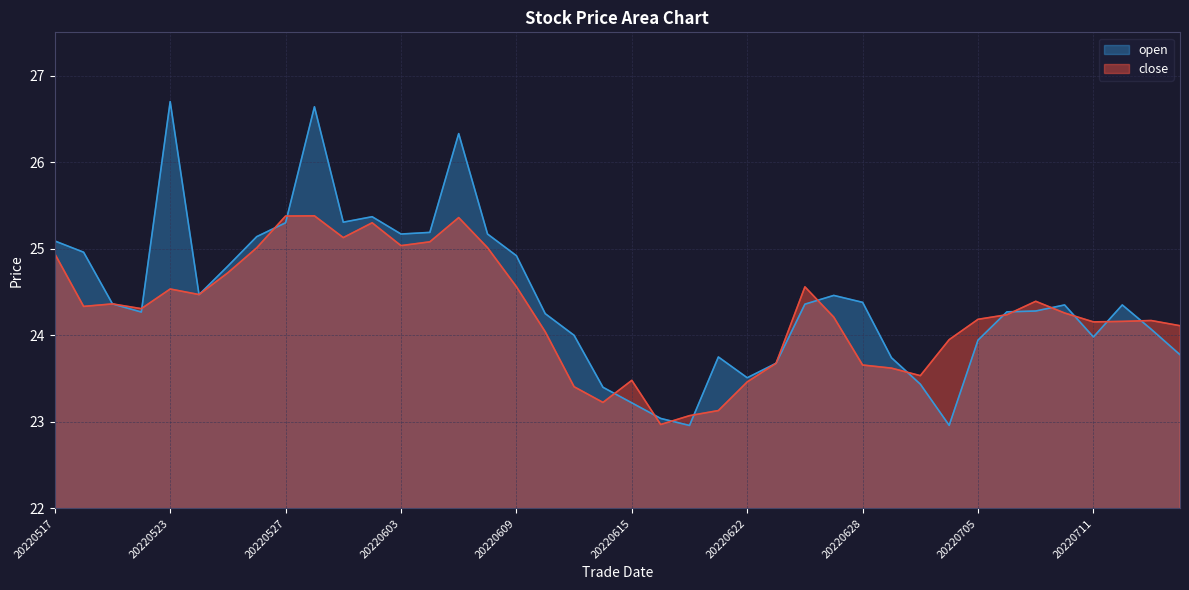

Where does the close series first go above 24?

20220517